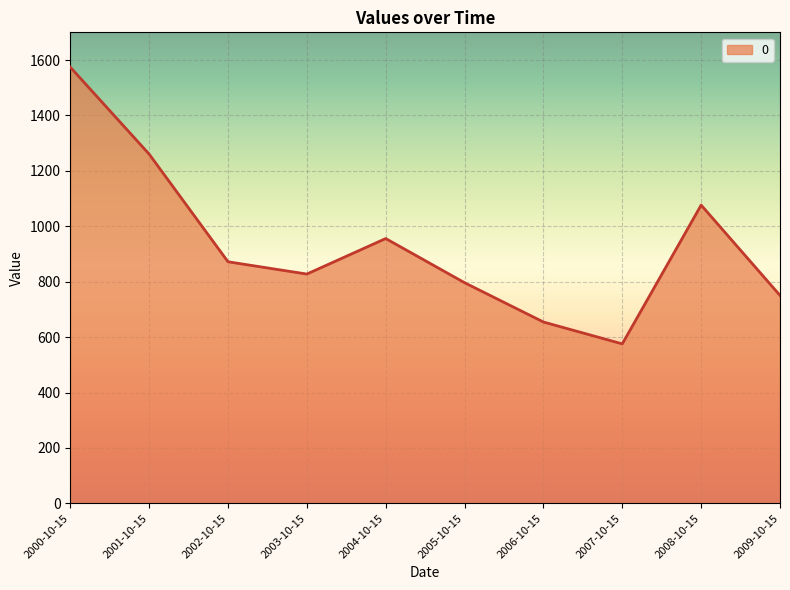

True or false: the data shows 1076.5 at 2008-10-15.

True